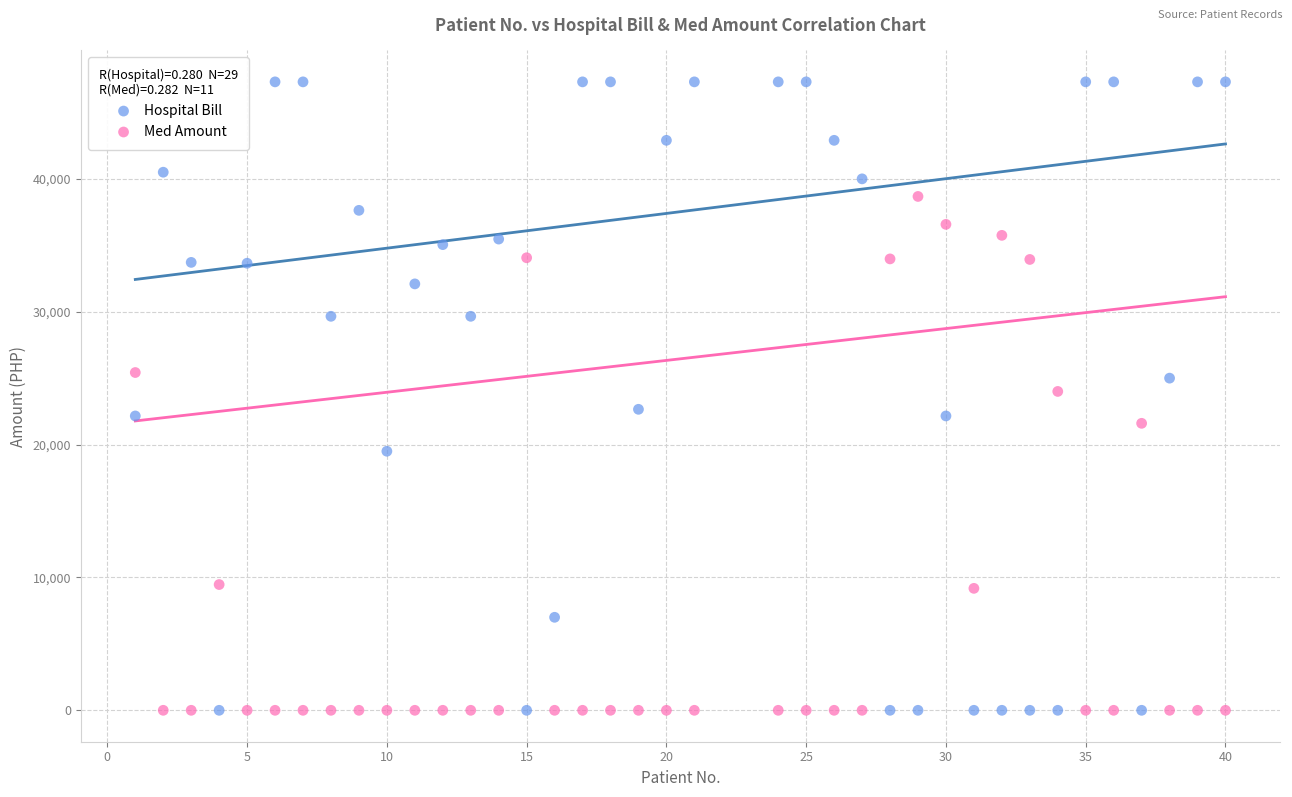

Across all data points, what is the range of X values (max minus min)?

39